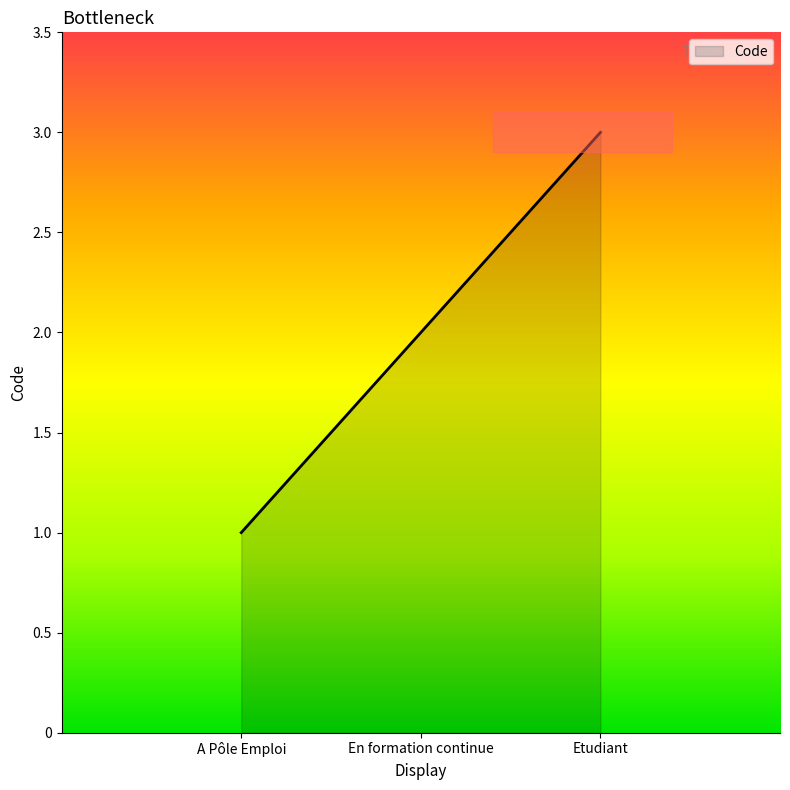

The value at En formation continue is 3. True or false?

False